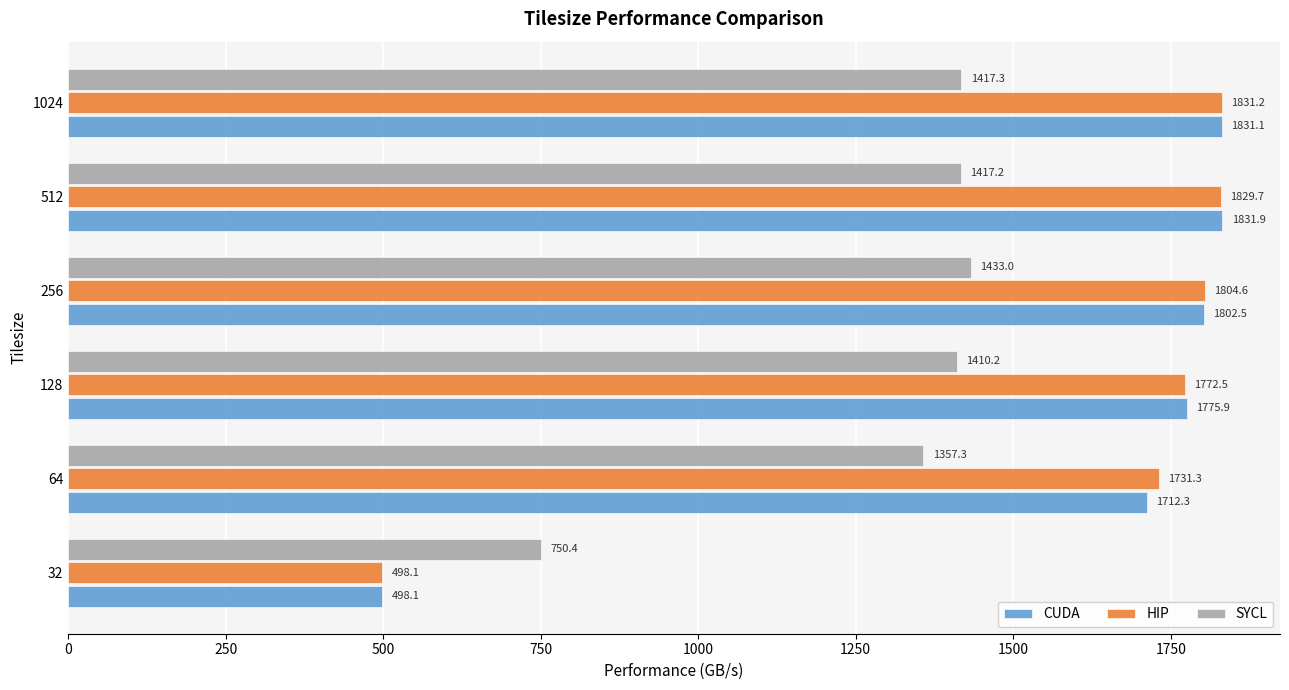

What is the sum of the HIP values at 32 and 128?

2270.6